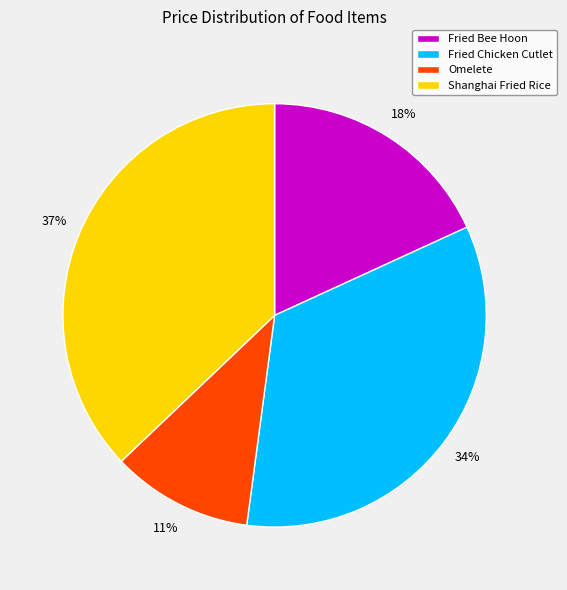

Which slice is the smallest?

Omelete